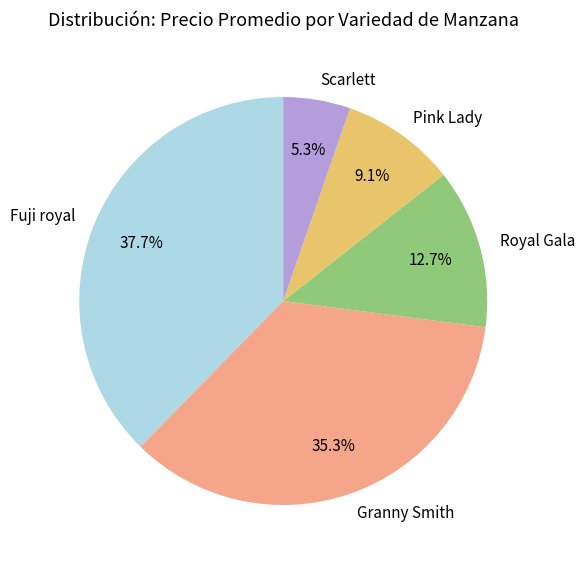

What percentage is the Granny Smith slice, to the nearest percent?

35%